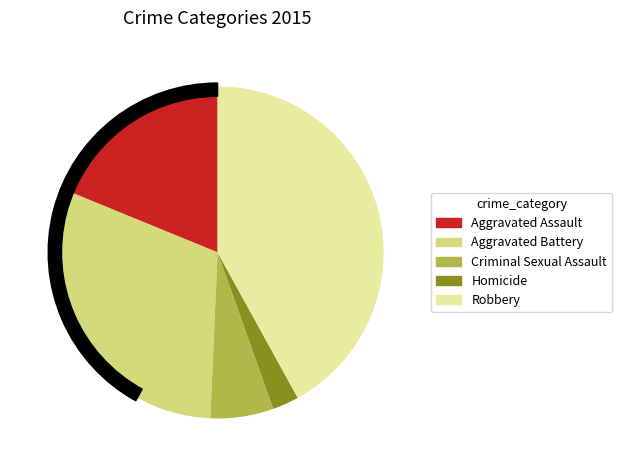

To the nearest percent, what is the average slice percentage?

20%